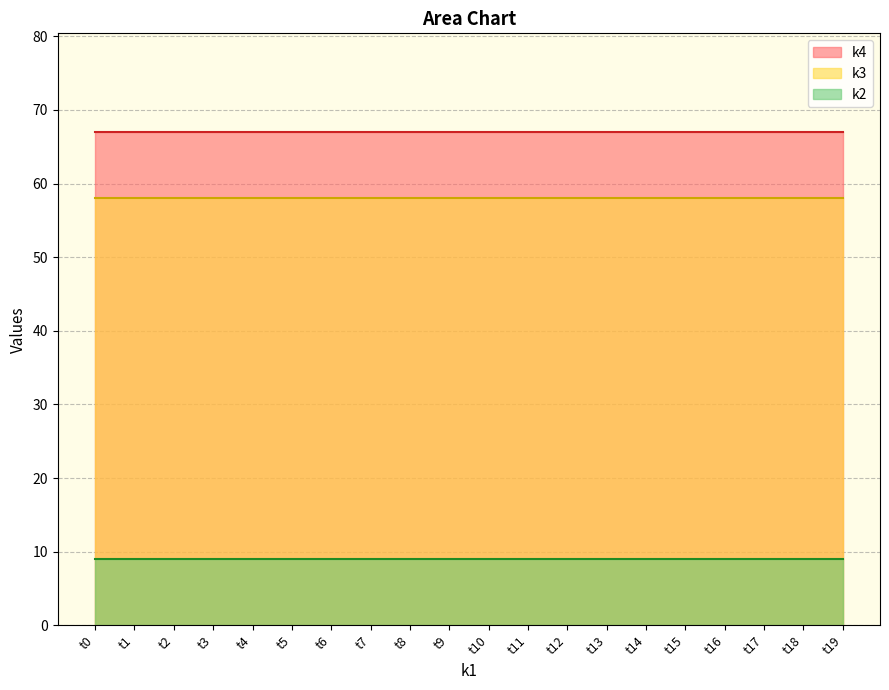

Which series has the largest total across all categories?

k4